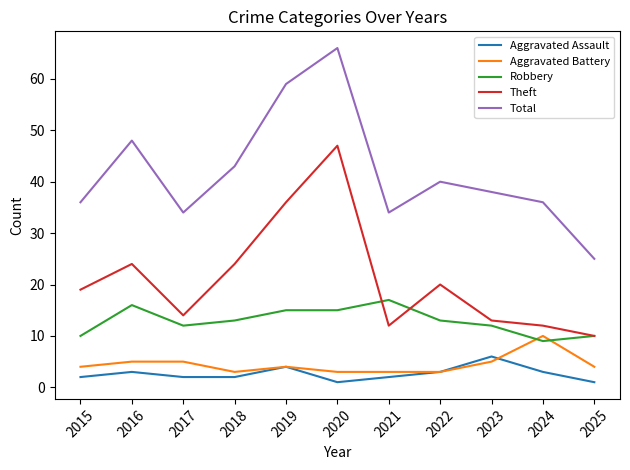

Count the number of categories in the chart.

11